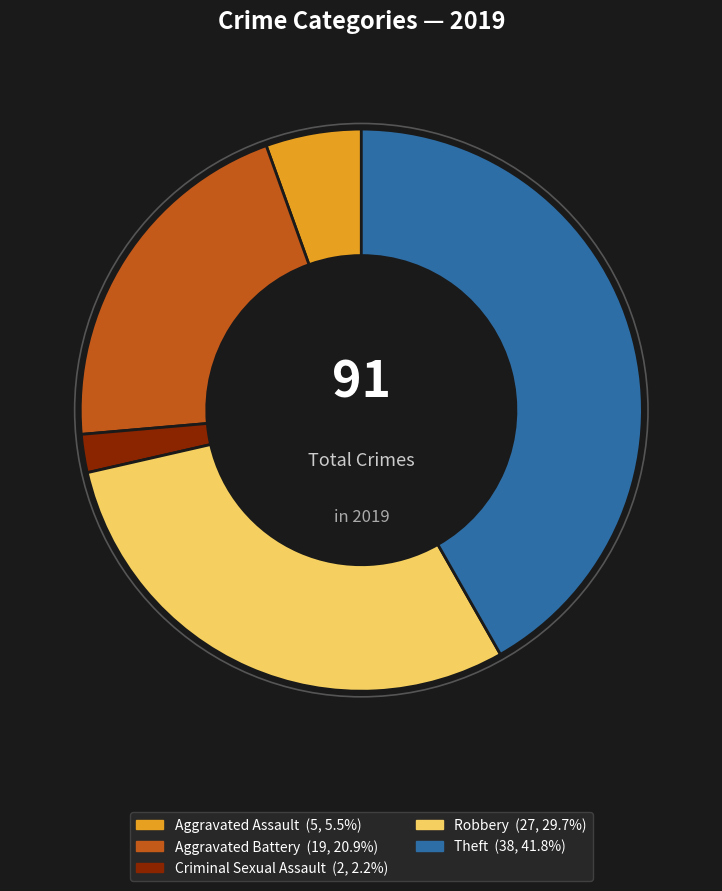

How many slices are in this pie chart?

5